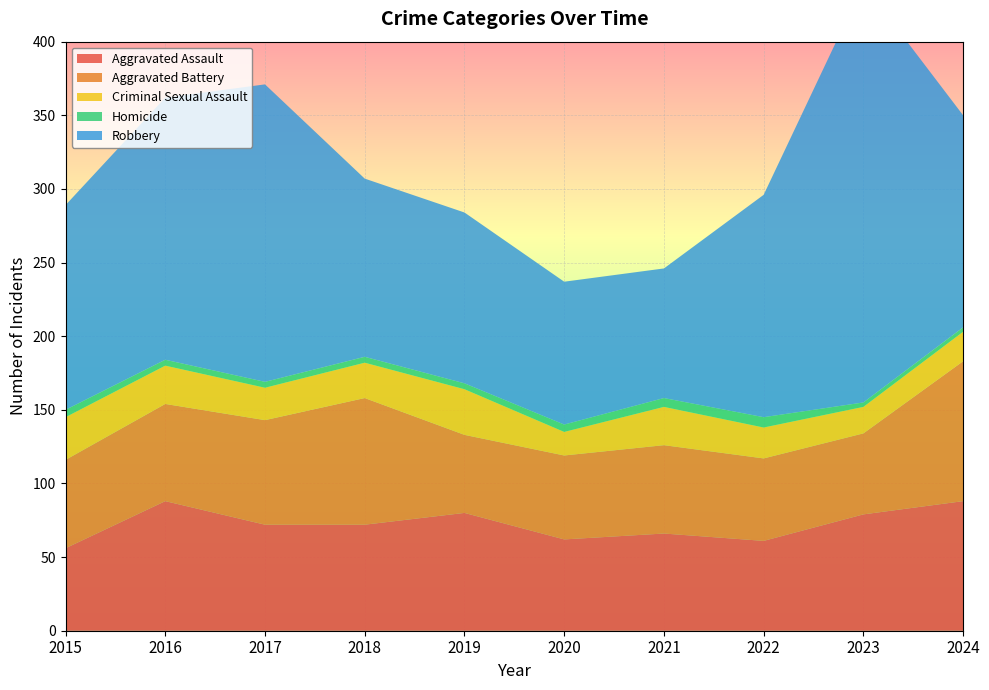

Reading right to left, list all the values displayed in this chart.

Aggravated Assault: 88	79	61	66	62	80	72	72	88	56
Aggravated Battery: 95	55	56	60	57	53	86	71	66	60
Criminal Sexual Assault: 20	18	21	26	16	31	24	22	26	29
Homicide: 3	3	7	6	5	4	4	4	4	5
Robbery: 144	284	151	88	97	116	121	202	178	139